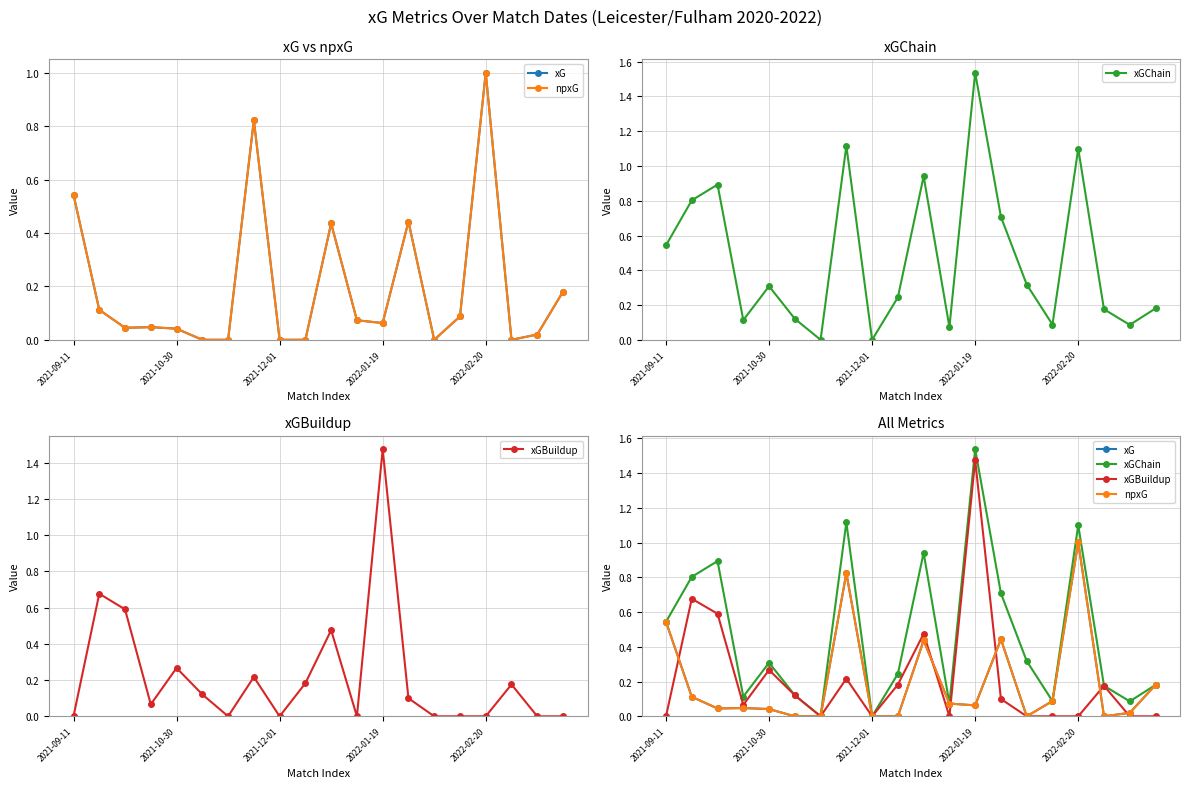

True or false: xGBuildup and xGChain intersect in this chart.

False